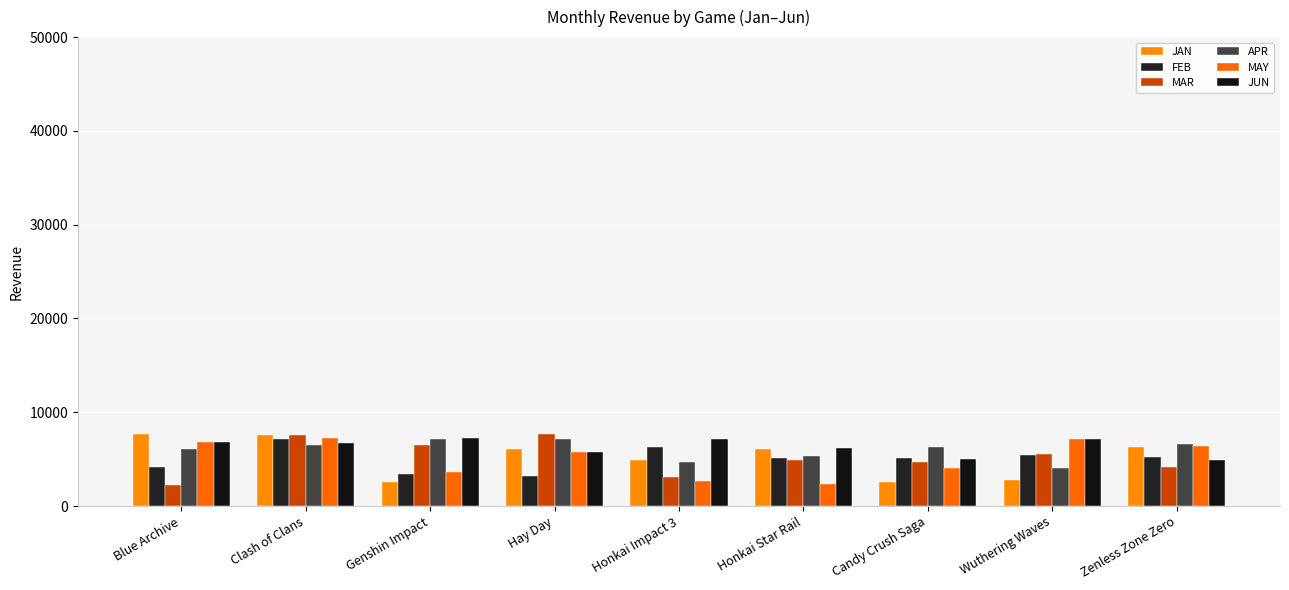

What is the label of the 4th bar from the right?

Honkai Star Rail